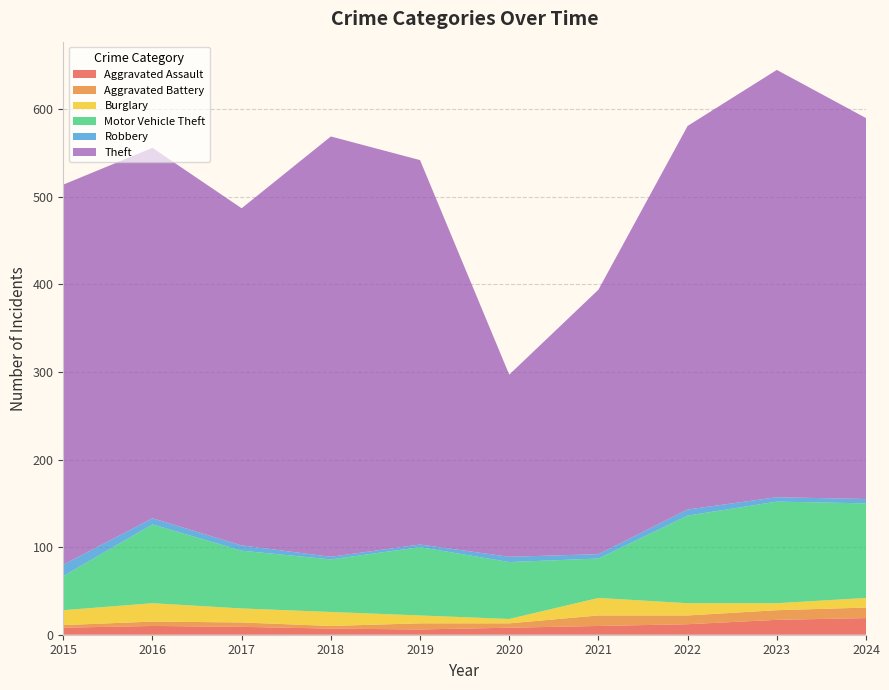

Reading left to right, what are all the values shown in this chart?

Aggravated Assault: 2015=8	2016=10	2017=9	2018=7	2019=6	2020=8	2021=10	2022=12	2023=17	2024=19
Aggravated Battery: 2015=3	2016=5	2017=5	2018=3	2019=7	2020=5	2021=12	2022=10	2023=11	2024=12
Burglary: 2015=17	2016=21	2017=16	2018=16	2019=9	2020=5	2021=20	2022=14	2023=8	2024=11
Motor Vehicle Theft: 2015=39	2016=90	2017=66	2018=60	2019=78	2020=65	2021=45	2022=100	2023=116	2024=108
Robbery: 2015=13	2016=7	2017=6	2018=3	2019=3	2020=6	2021=5	2022=7	2023=5	2024=5
Theft: 2015=434	2016=423	2017=385	2018=480	2019=439	2020=208	2021=302	2022=438	2023=488	2024=435